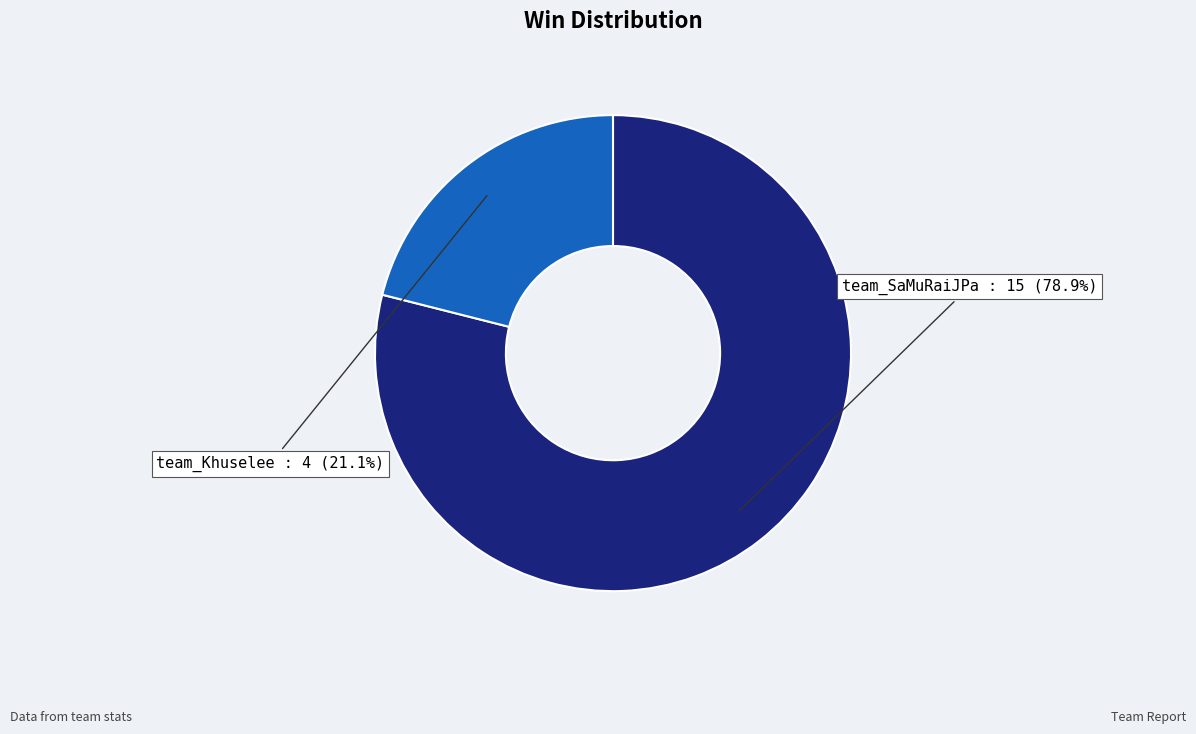

To the nearest percent, what is the average slice percentage?

50%